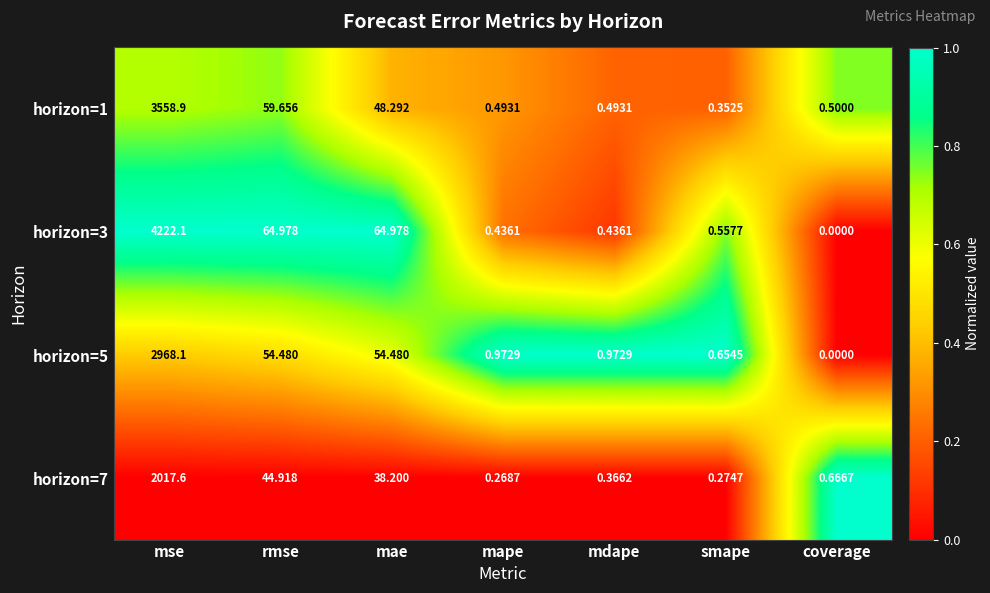

Rank the categories by horizon=7 value from highest to lowest.

mse, rmse, mae, coverage, mdape, smape, mape